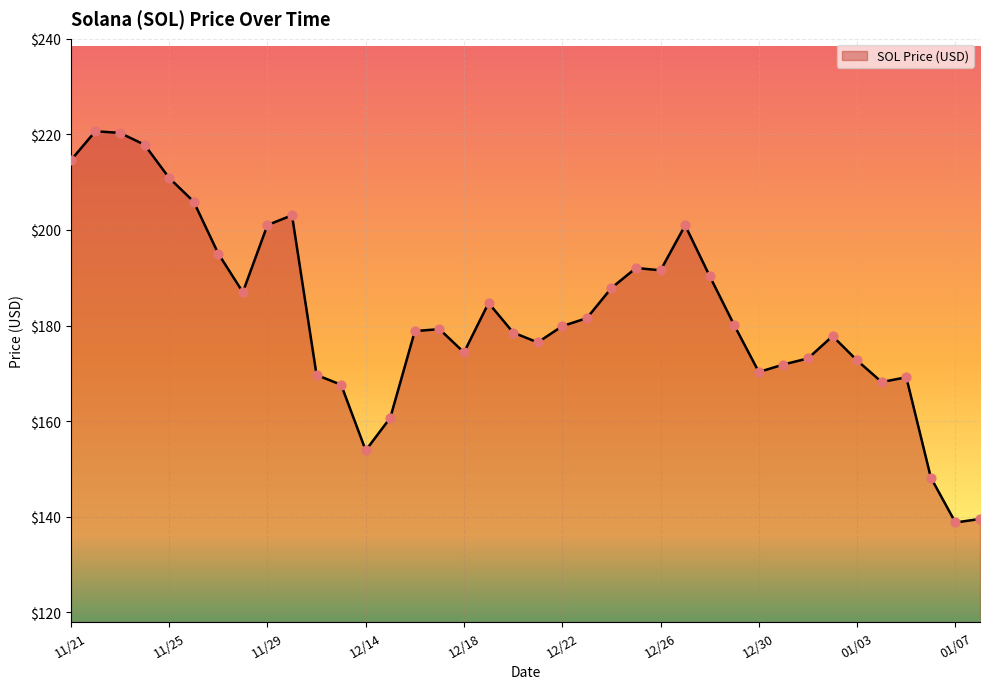

What is the maximum value shown in the chart?

220.6